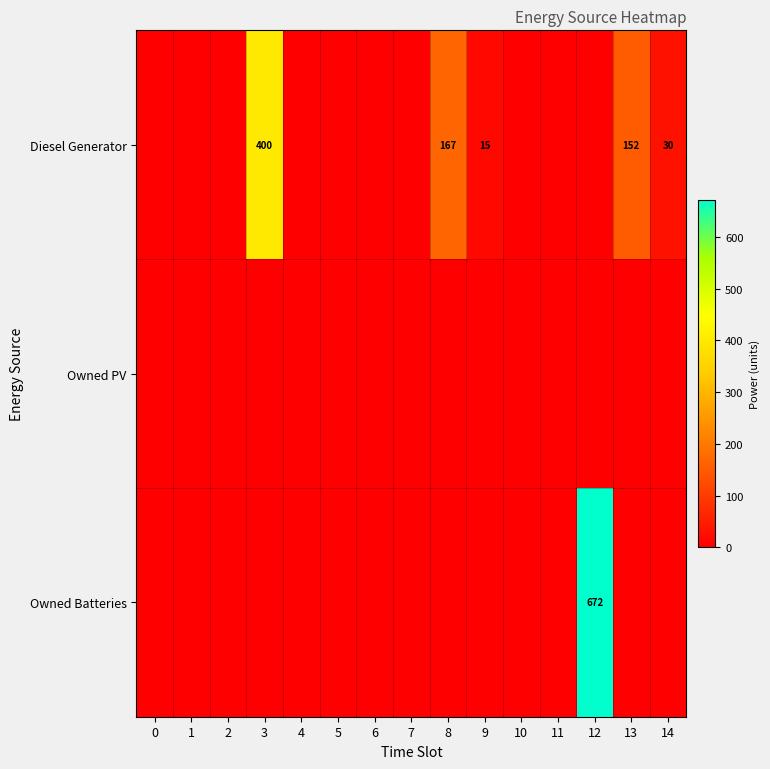

Which has a higher value, 5 or 8?

8